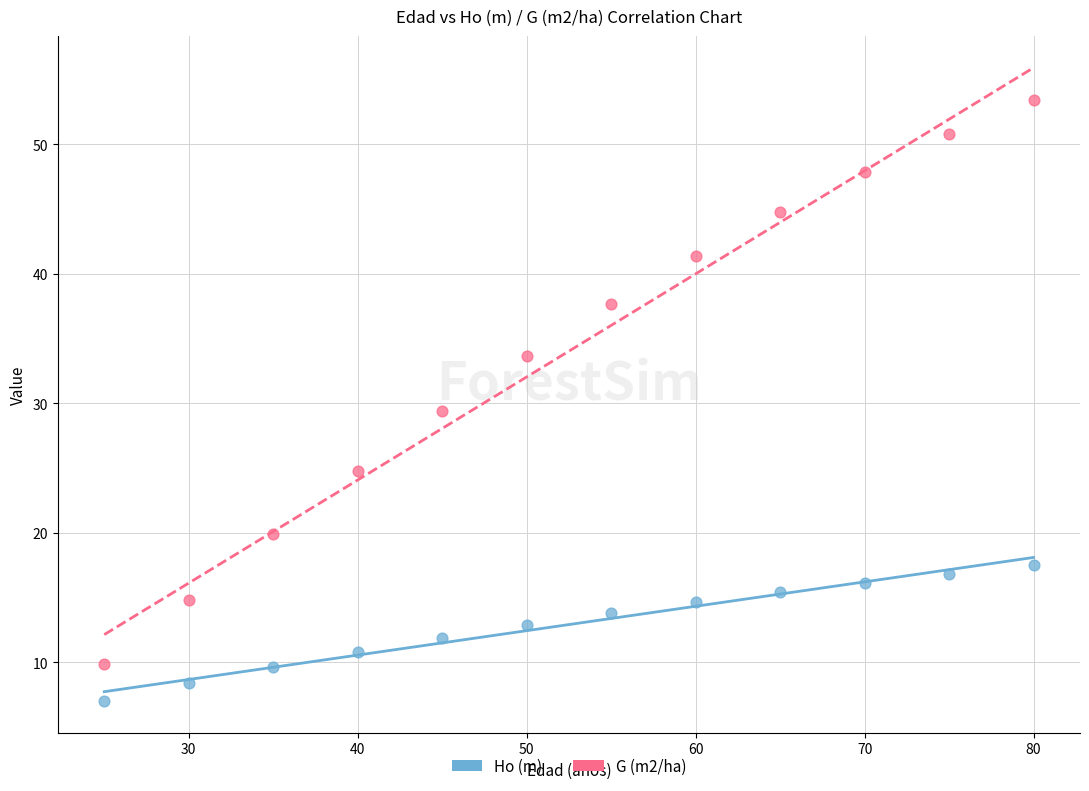

In the G (m2/ha) series, what Y value is closest to 31?

29.4